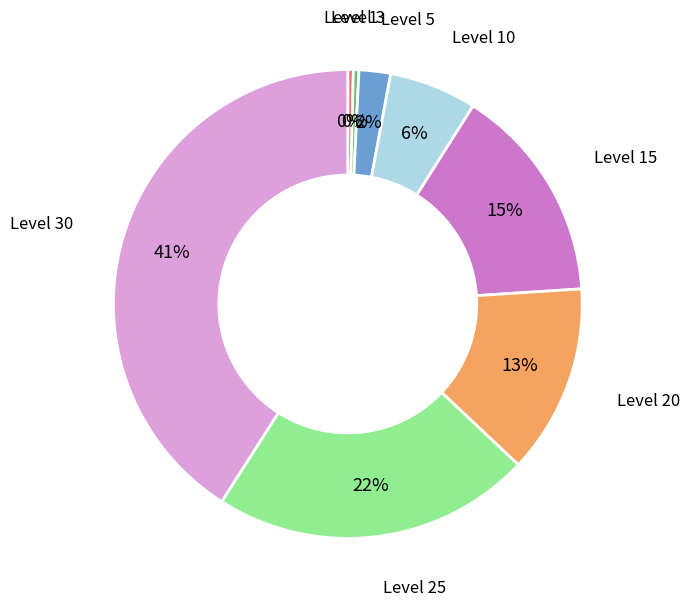

To the nearest percent, what is the average slice percentage?

12%